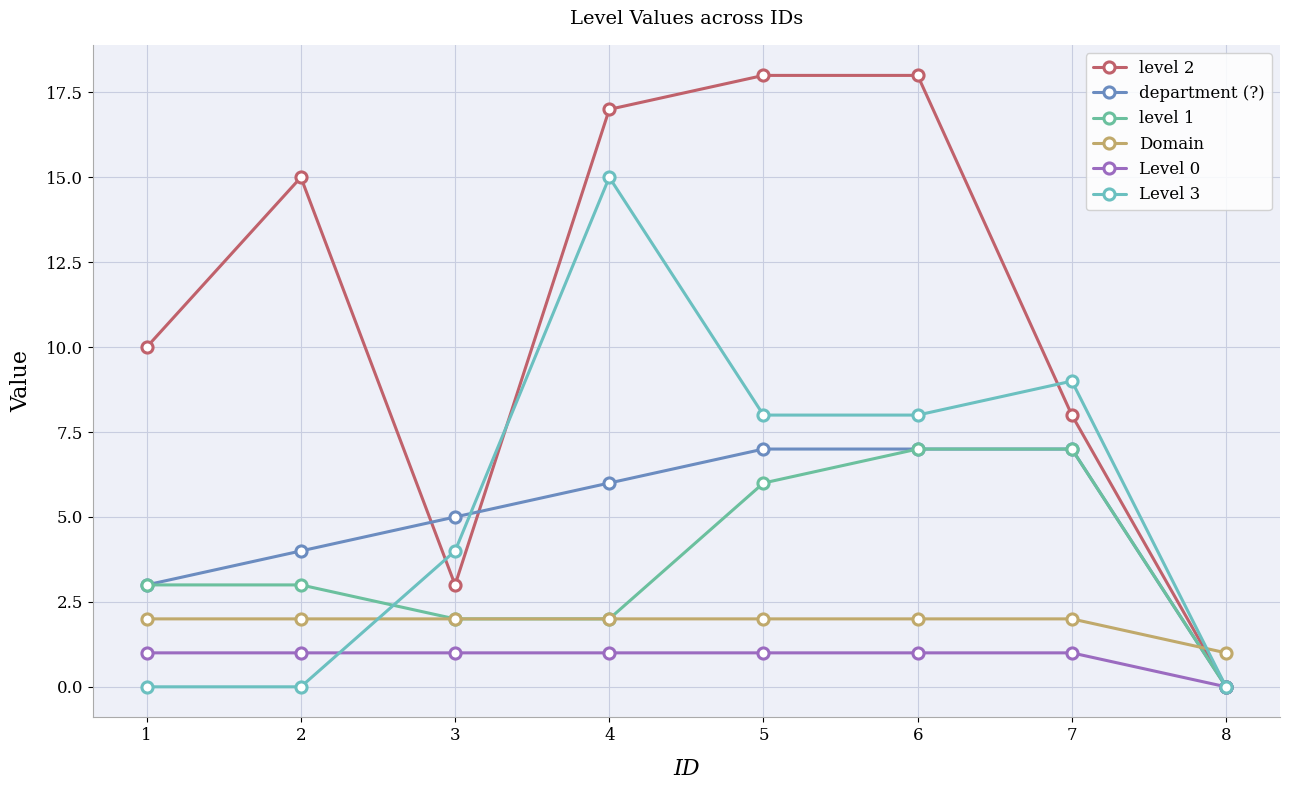

Is this an area chart (filled region under the line)?

No